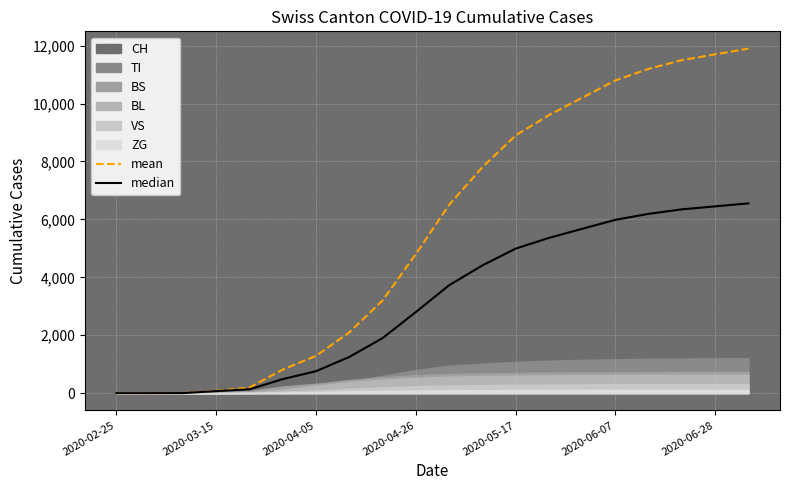

What position from the right is 7?

13